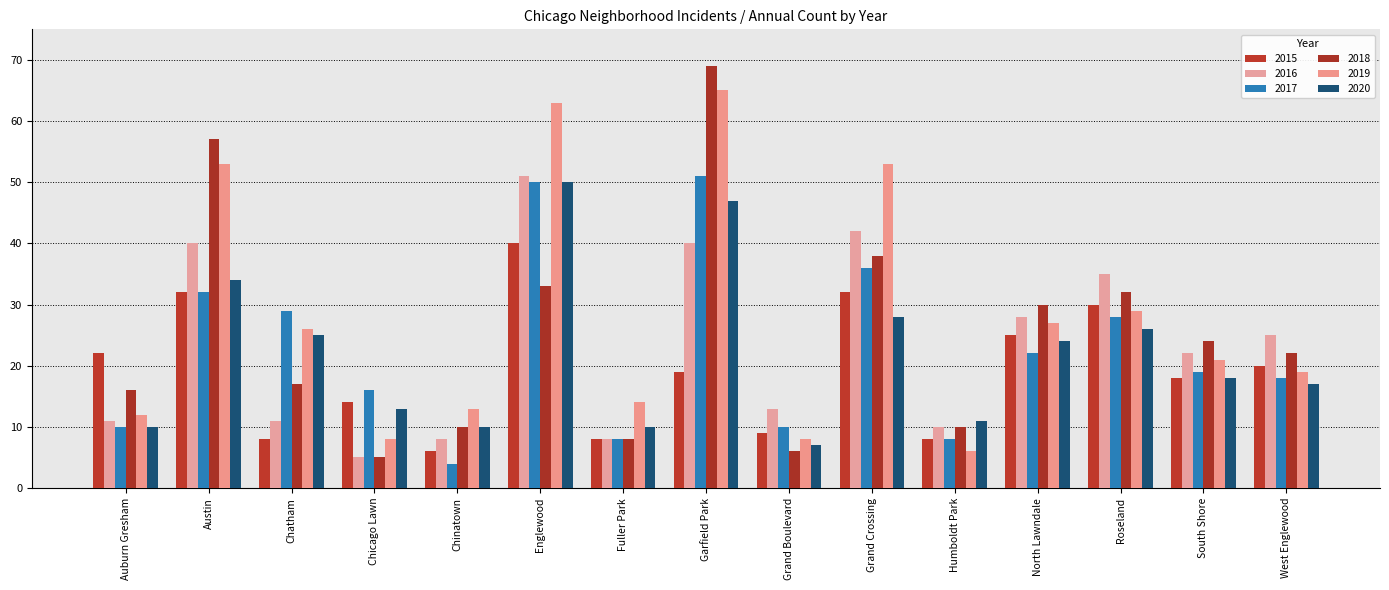

Does the chart contain any negative values?

No